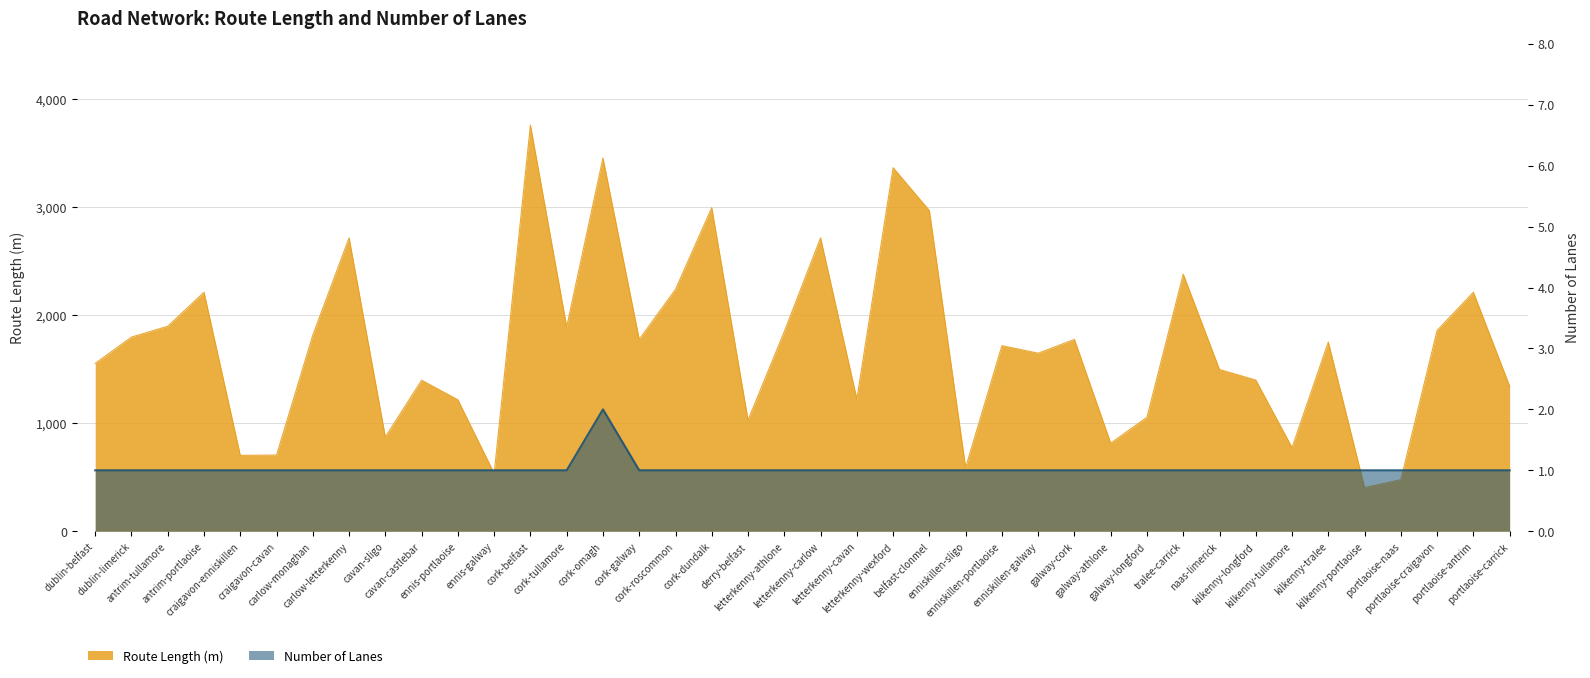

What is the sum of all numLanes values?

41.0